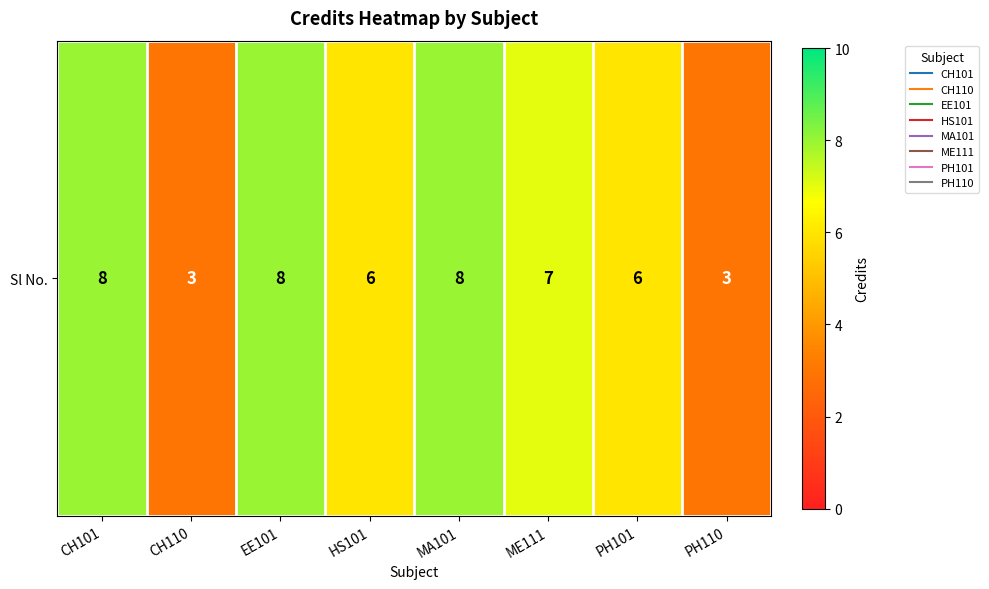

Reading right to left, transcribe all the data shown in this chart.

3	6	7	8	6	8	3	8